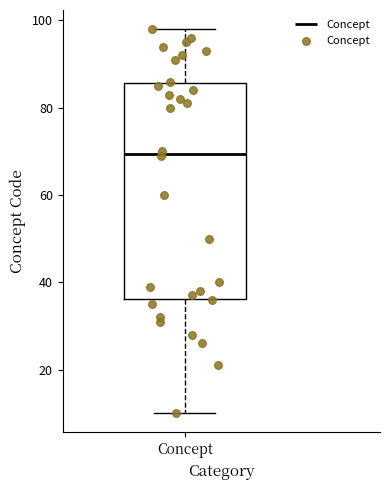

Where does the median line of the box for Concept sit on the y-axis? The values are not printed on the chart, so give them approximately, as read against the axis.

70